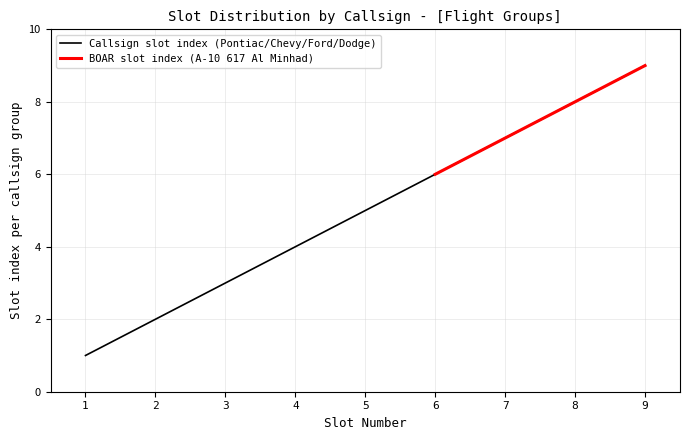

True or false: TUSK slot has more than 2 points higher than both neighbors.

False